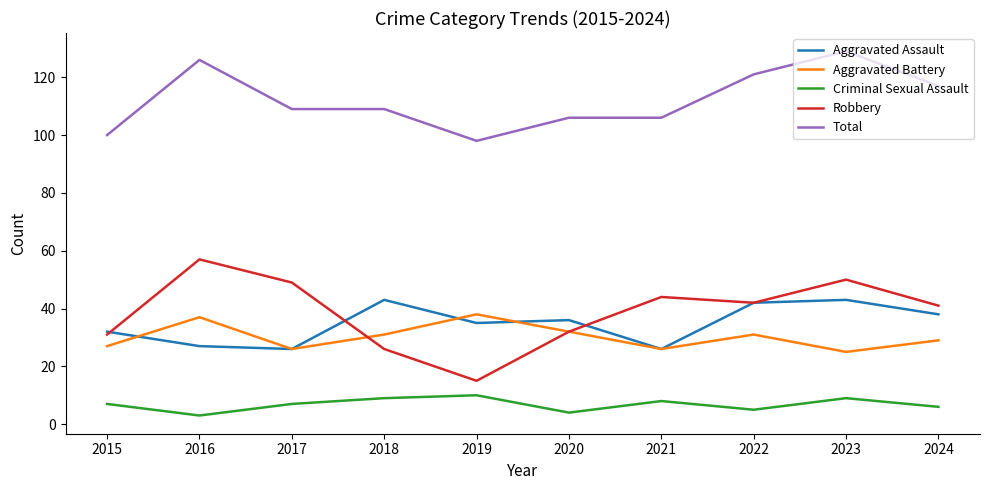

What is the difference between the second highest and second lowest values in the Aggravated Assault series?

17